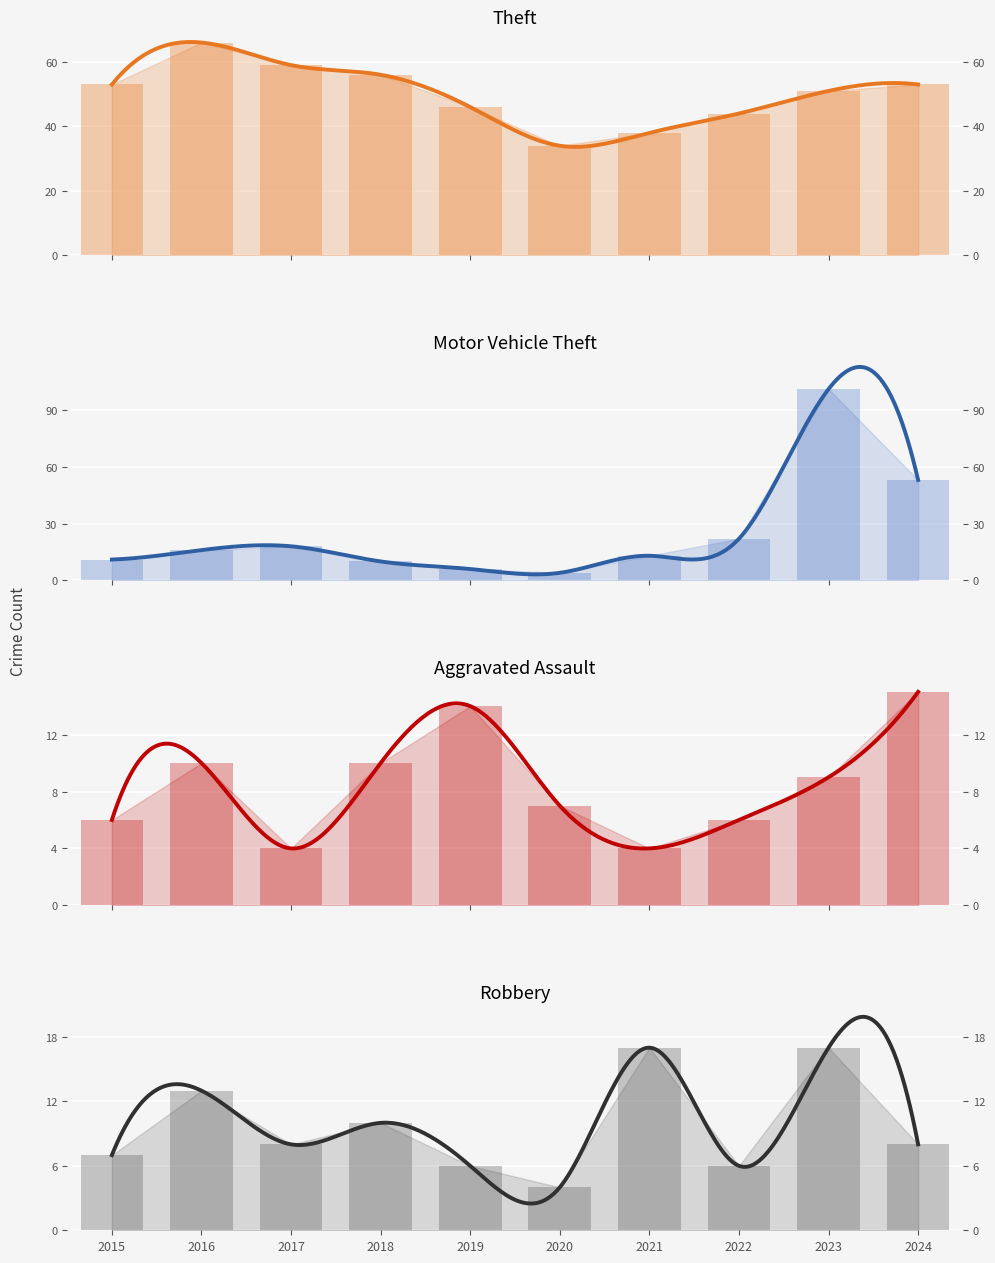

How many bars are there in each group?

4